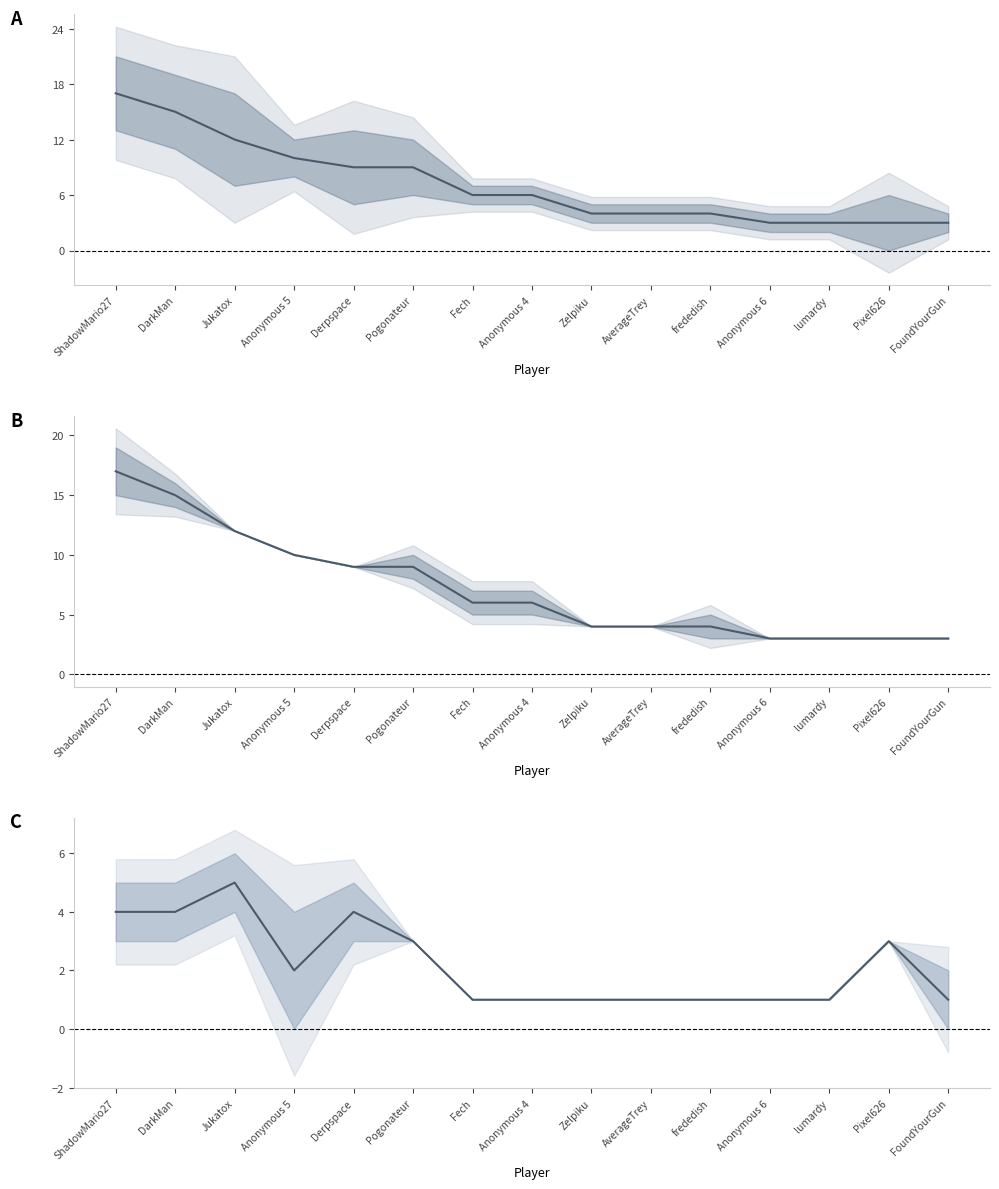

True or false: Entries and Points cross at least once.

False